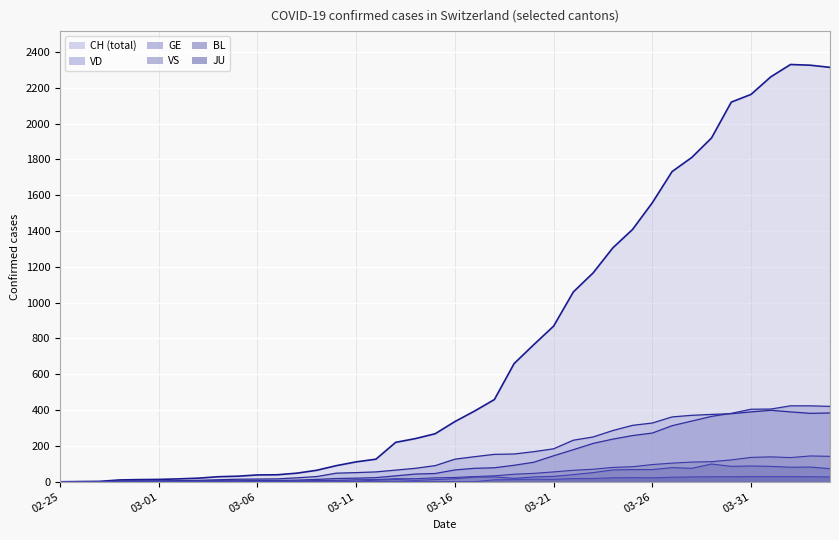

How many lines are shown in the chart?

6